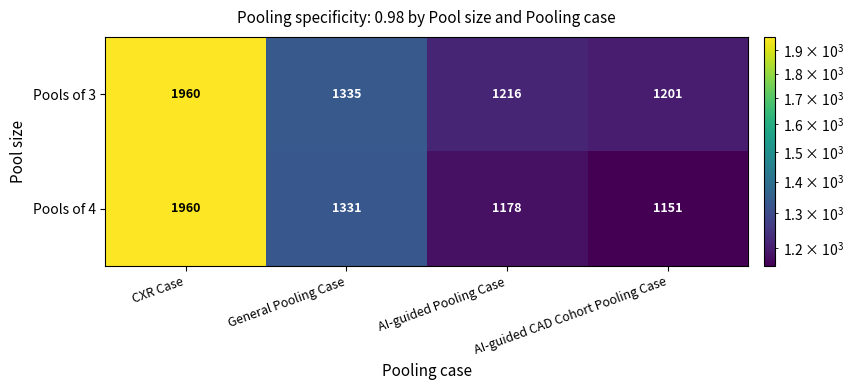

The Pools of 4 series shows 1178 at AI-guided Pooling Case. True or false?

True